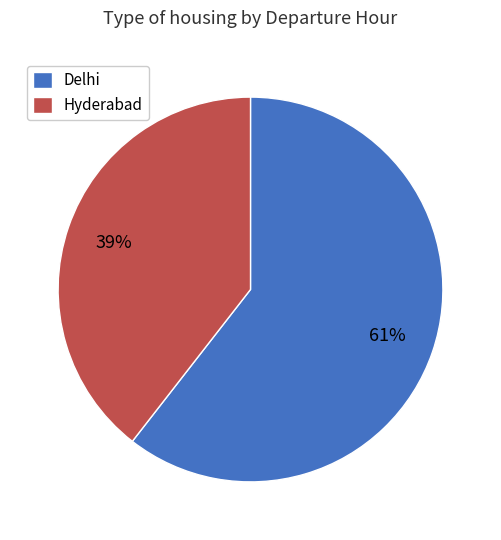

To the nearest percent, what portion does Hyderabad represent?

39%